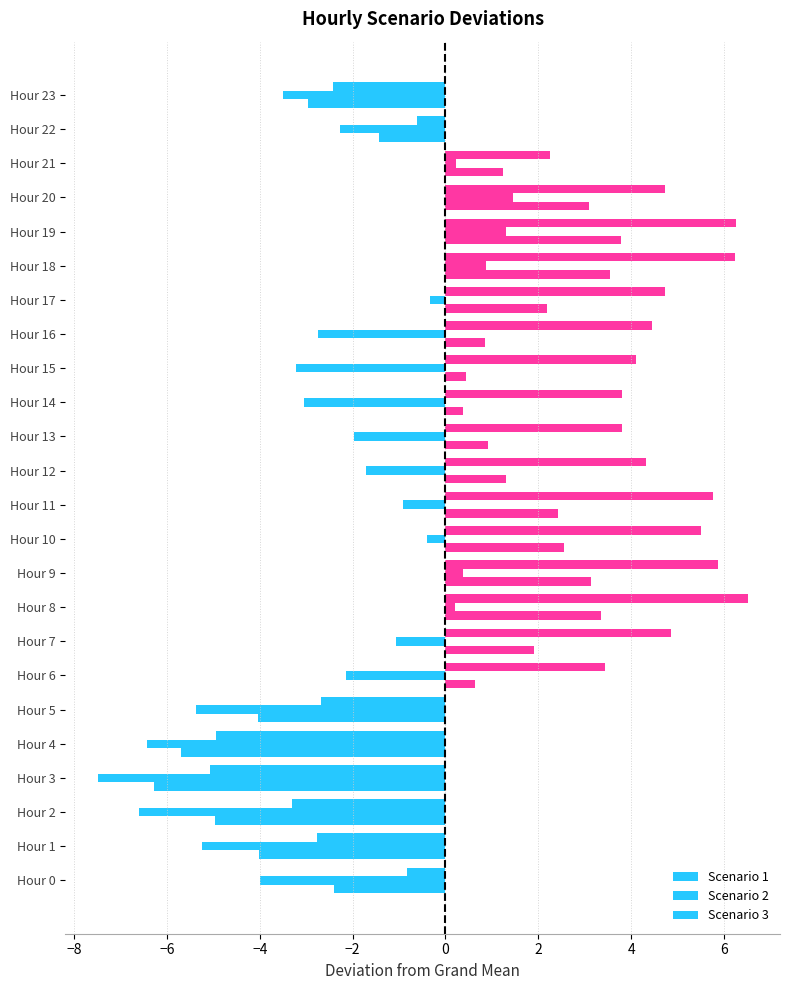

At which label is Scenario 3 closest to 0?

Hour 22